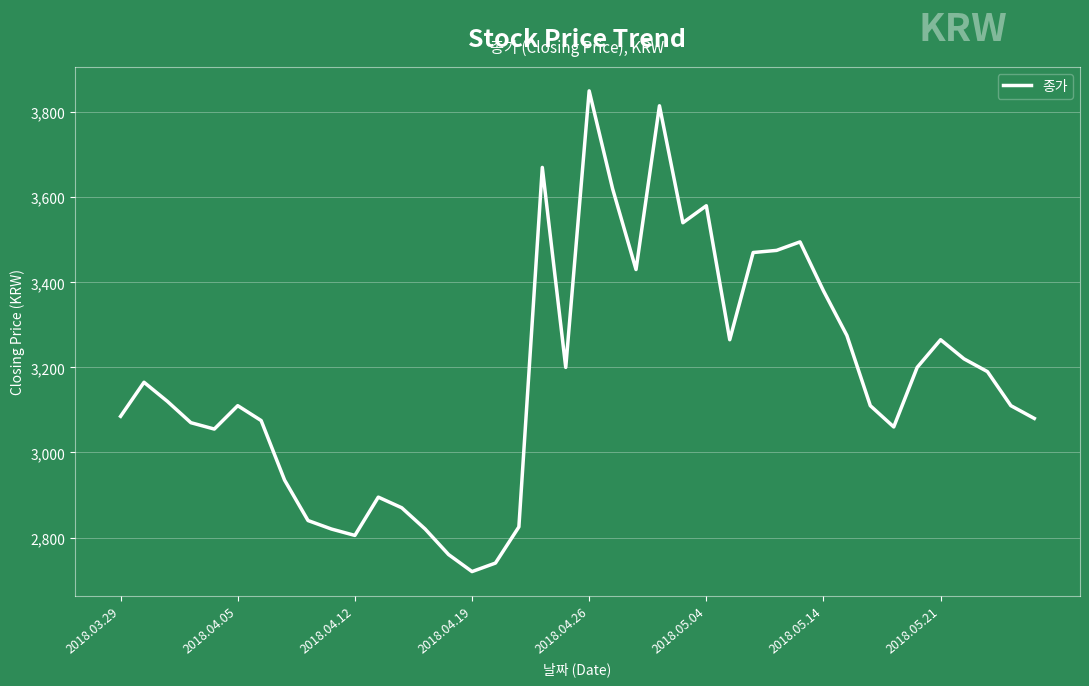

What is the smallest value displayed?

2720